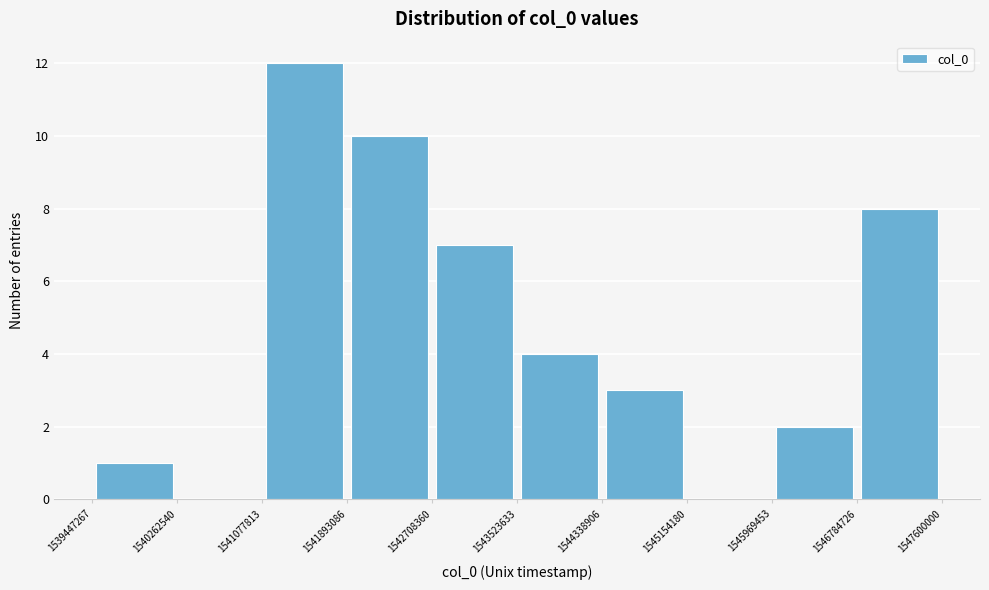

How tall is the bar that spans 1541077813 to 1541893086 on the x-axis? The values are not printed on the chart, so give them approximately, as read against the axis.

12